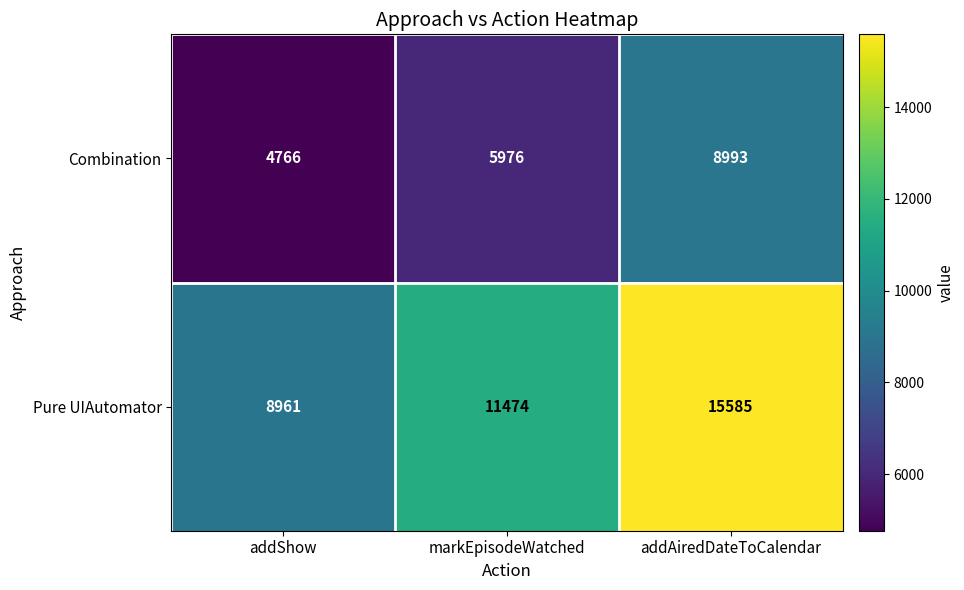

Is it true that Combination equals 4030 at markEpisodeWatched?

False